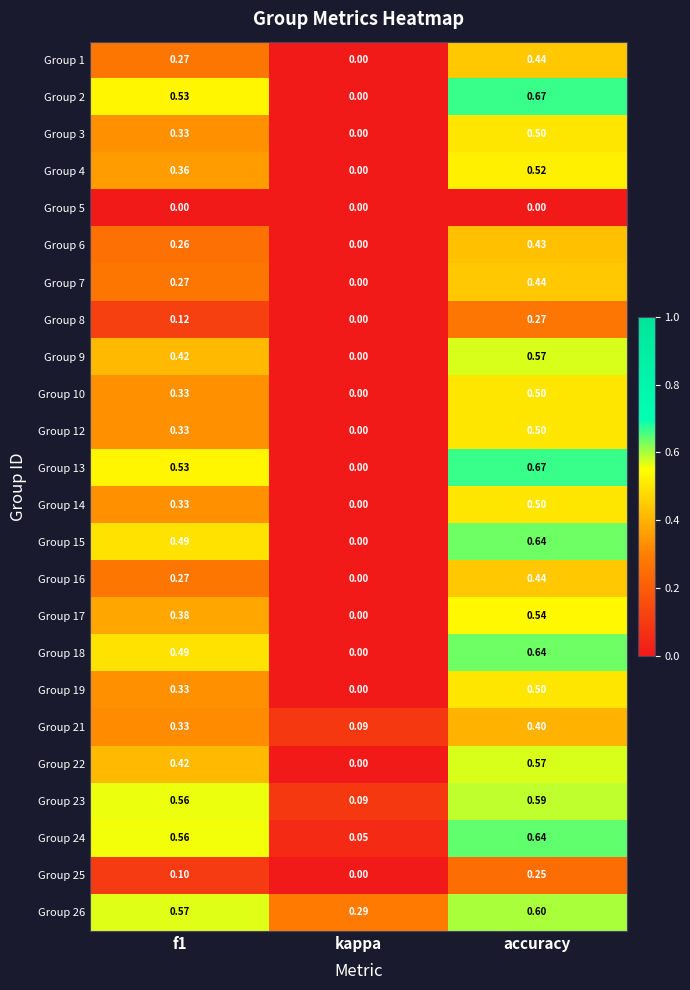

Where is Group 14 nearest to the value 0?

kappa